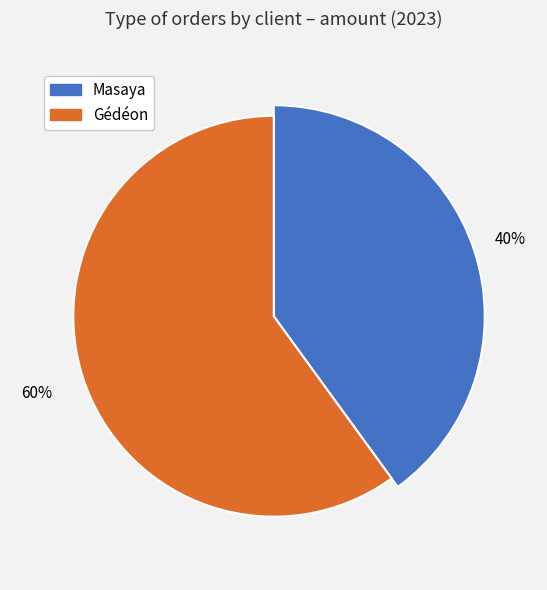

To the nearest percent, what is the difference between the largest and smallest slice percentages?

20%